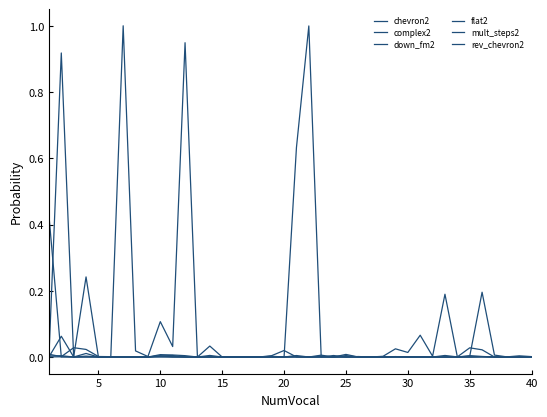

Does the chart display data point markers on the line(s)?

No